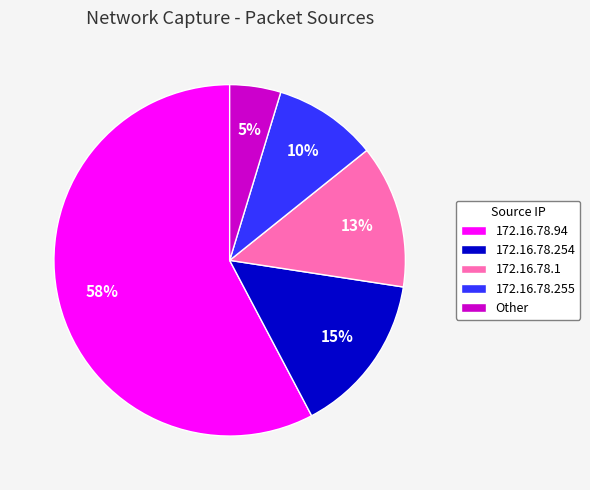

Which slice is the smallest?

Other